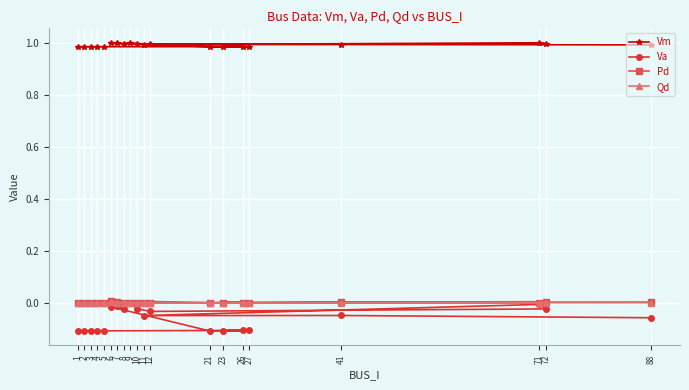

Which has a higher value, 9 or 8?

9